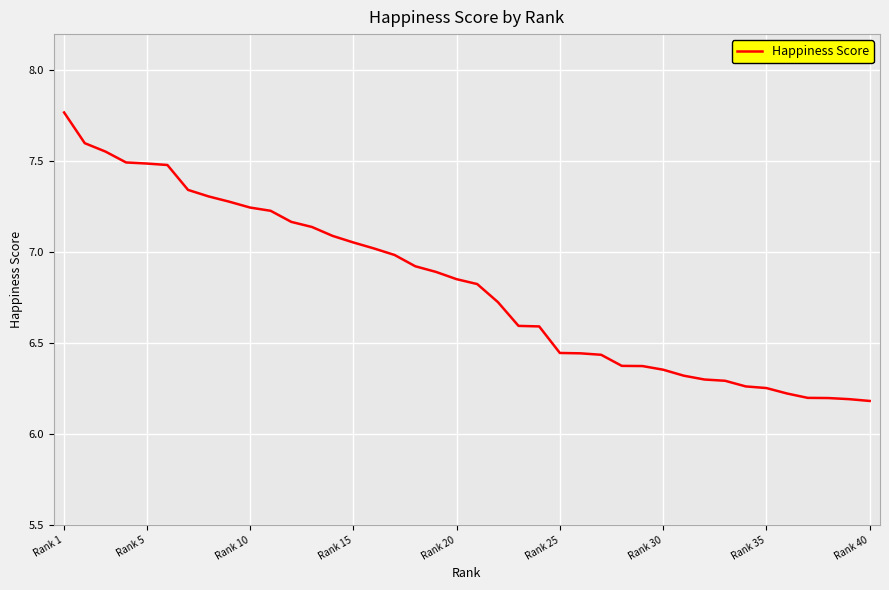

What is the difference between the maximum and minimum values?

1.6